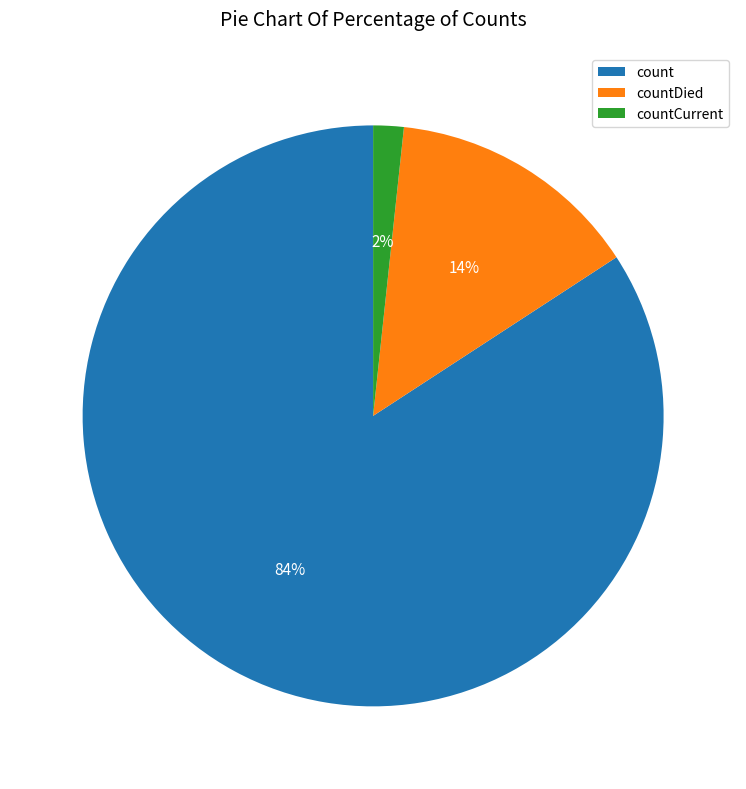

Between countDied and countCurrent, which is larger?

countDied